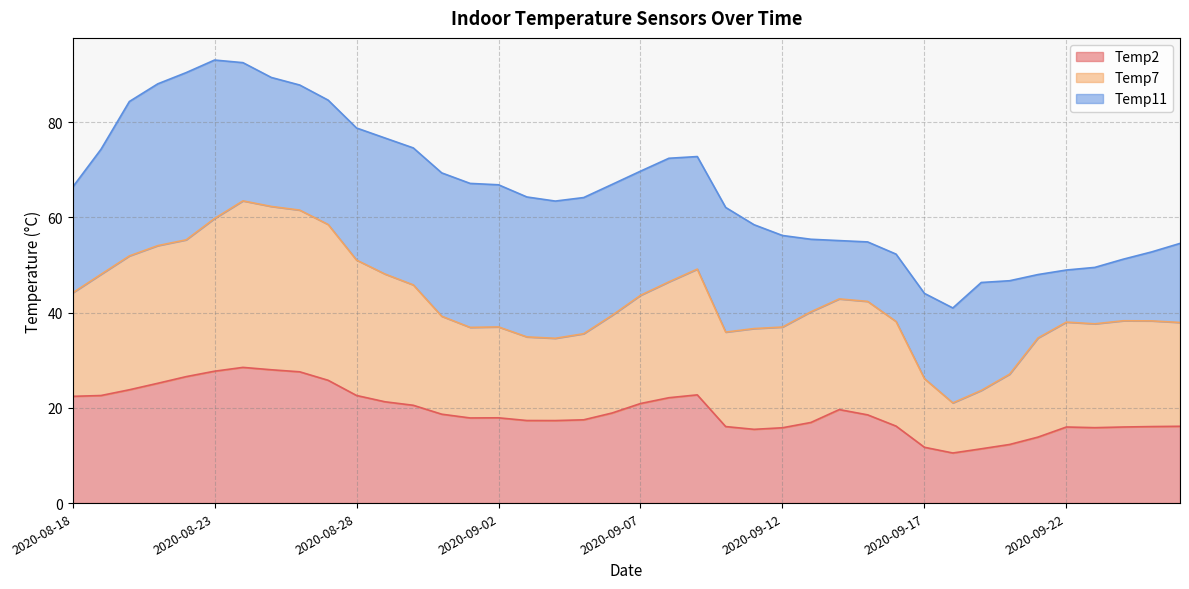

What is the total value across all series at 2020-08-18?

66.3